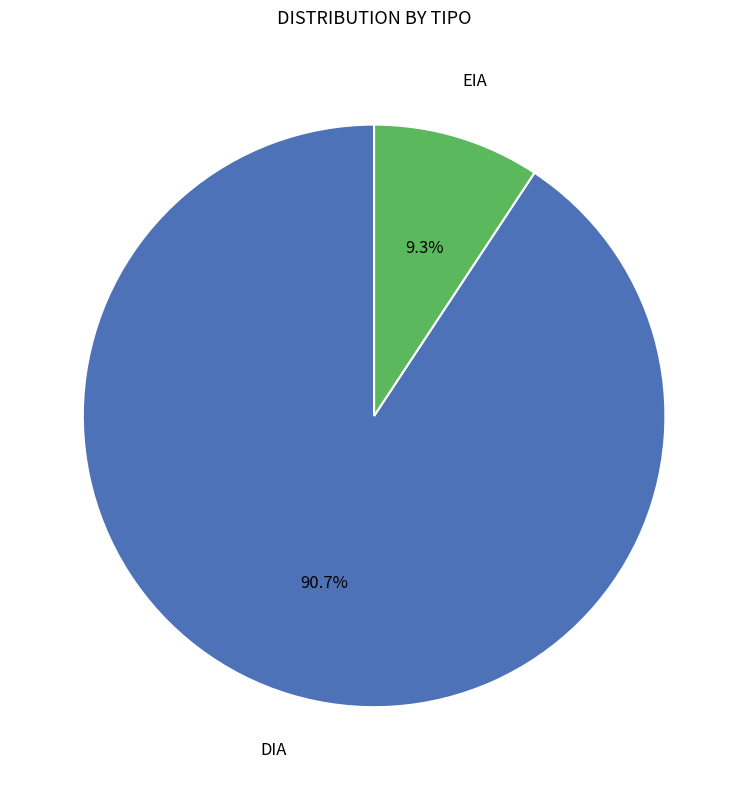

How many slices are in this pie chart?

2